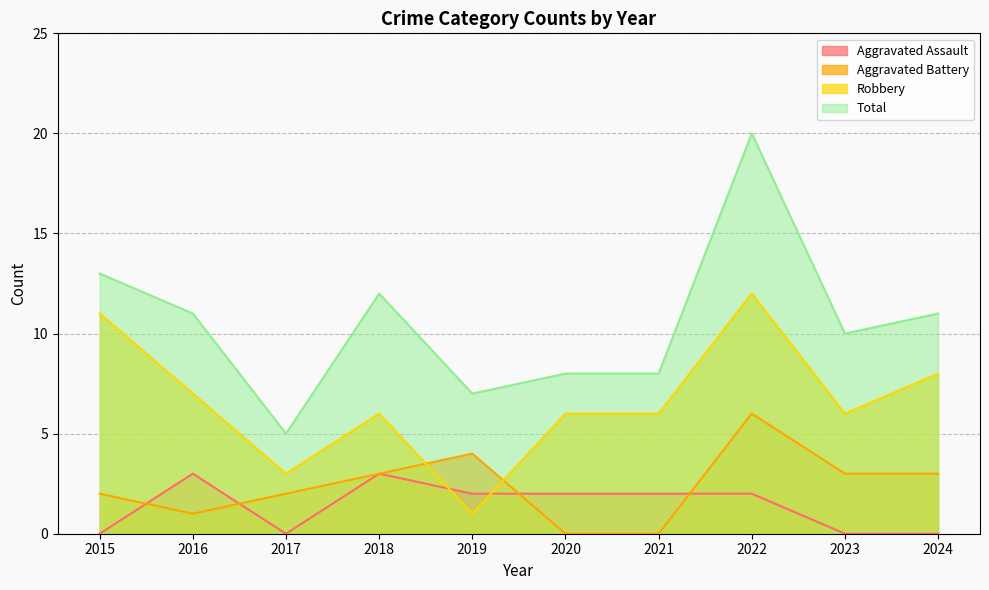

Rank the series by their maximum value, from highest to lowest.

Total, Robbery, Aggravated Battery, Aggravated Assault